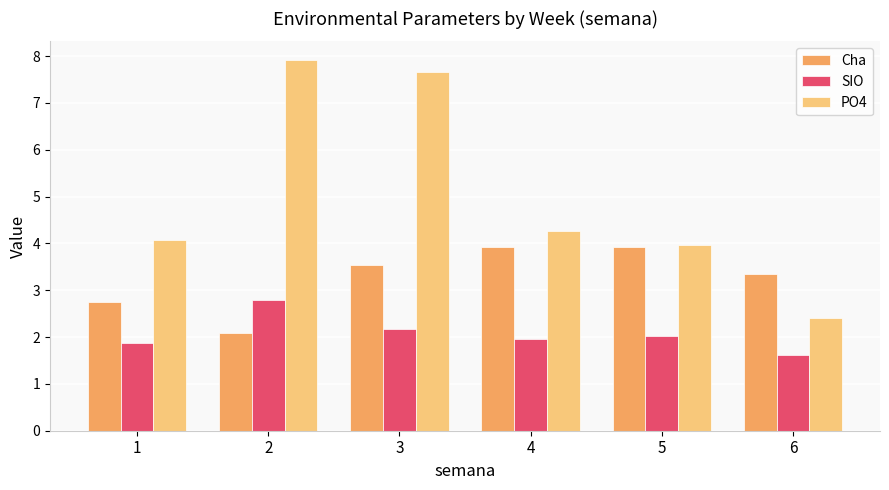

Which series has the widest spread of values?

PO4